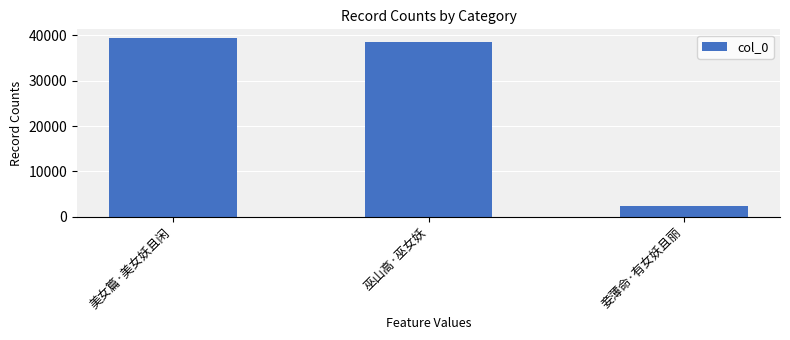

Which label corresponds to the largest value in the chart?

美女篇·美女妖且闲